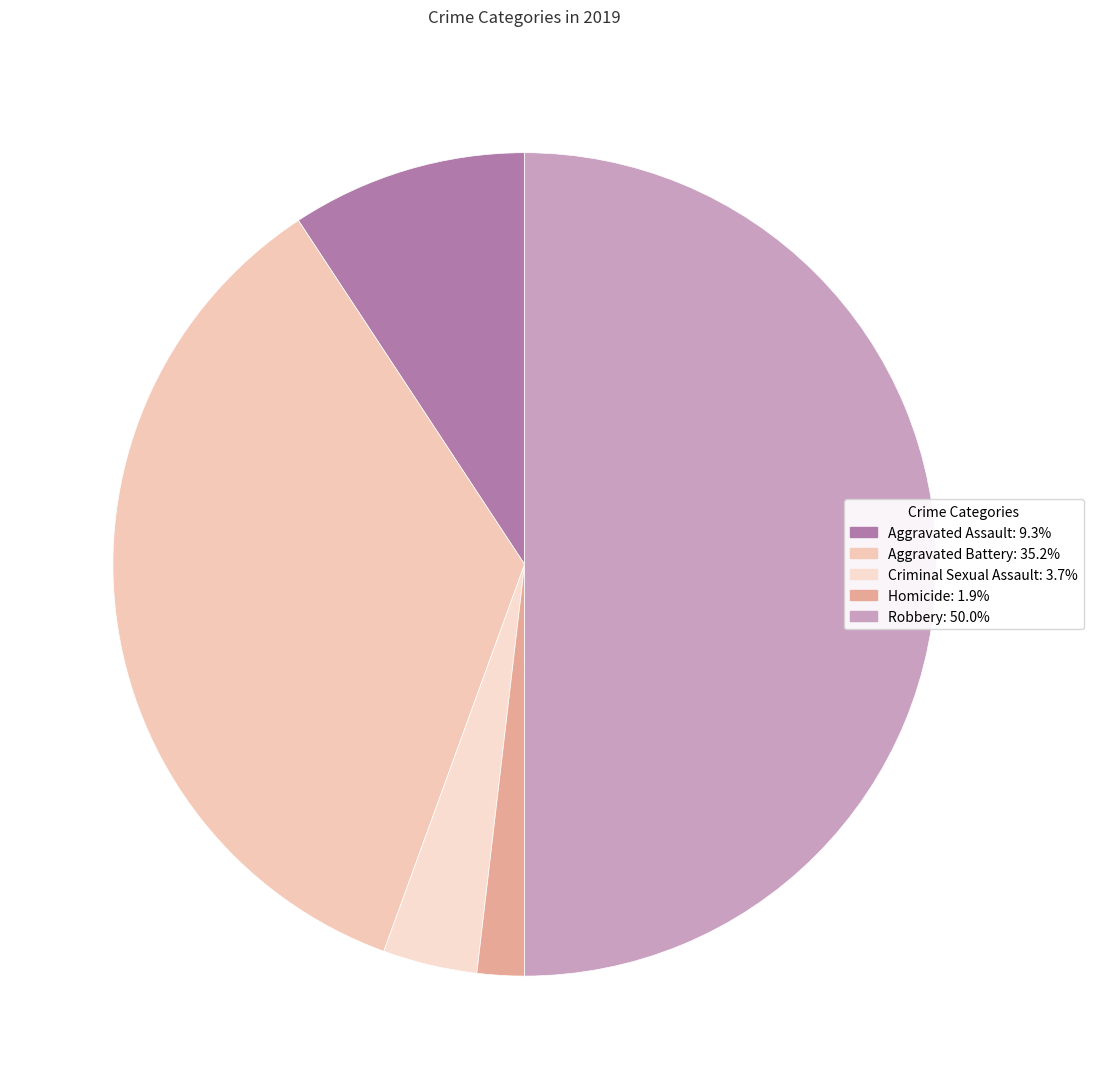

Which slice is the largest?

Robbery